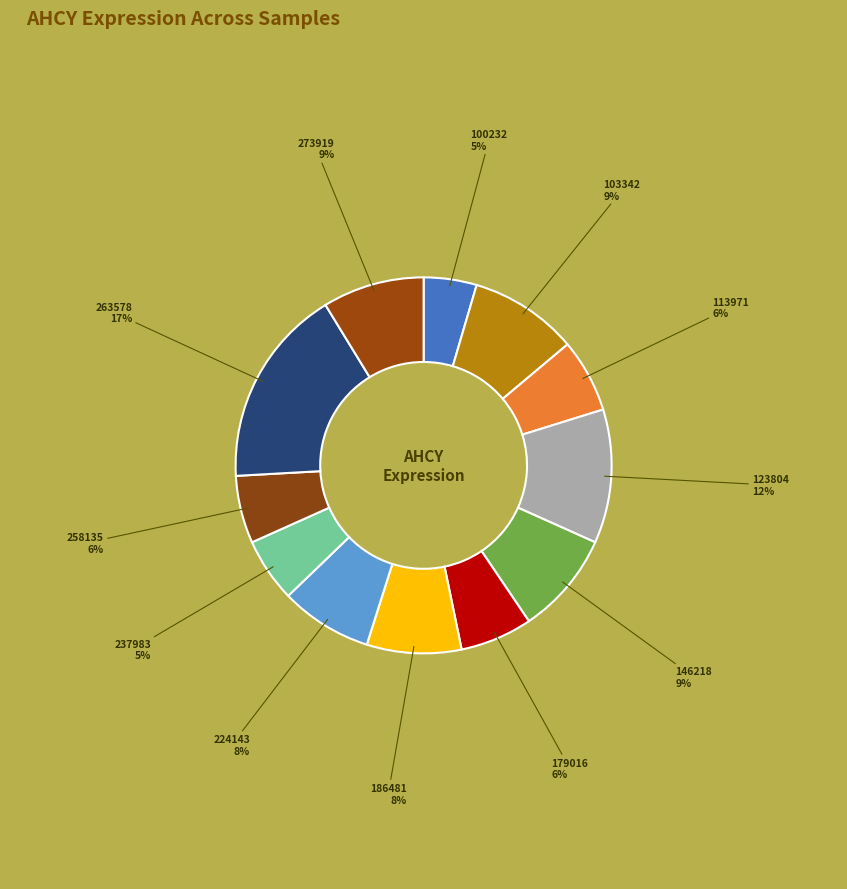

Count the number of slices in the pie.

12